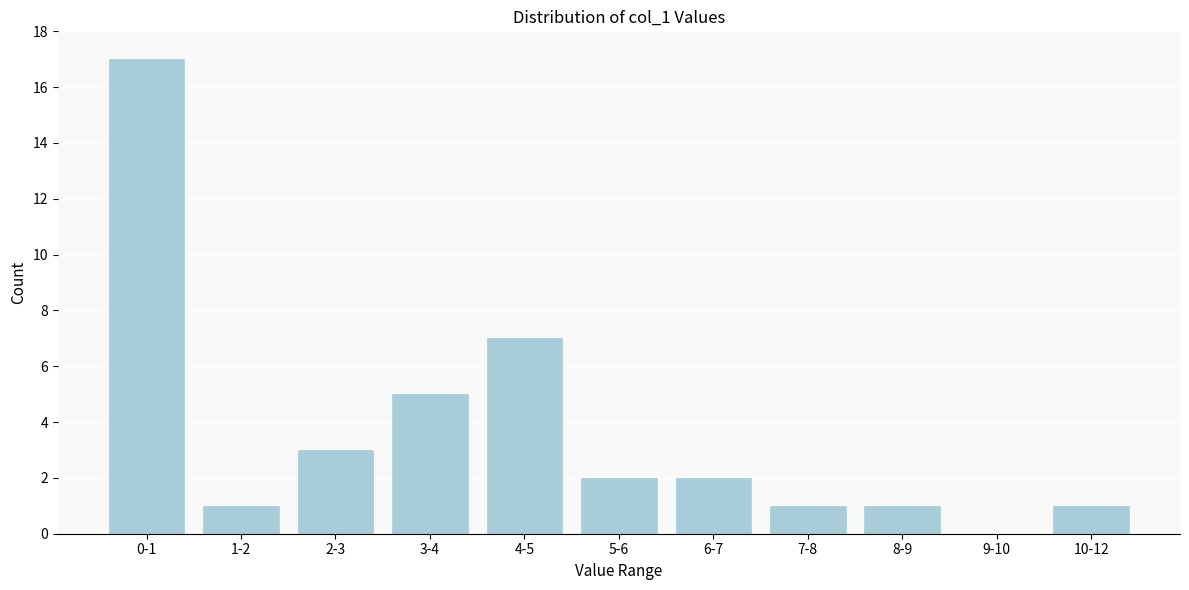

Reading right to left, extract all data points from this chart.

10-12=1	9-10=0	8-9=1	7-8=1	6-7=2	5-6=2	4-5=7	3-4=5	2-3=3	1-2=1	0-1=17